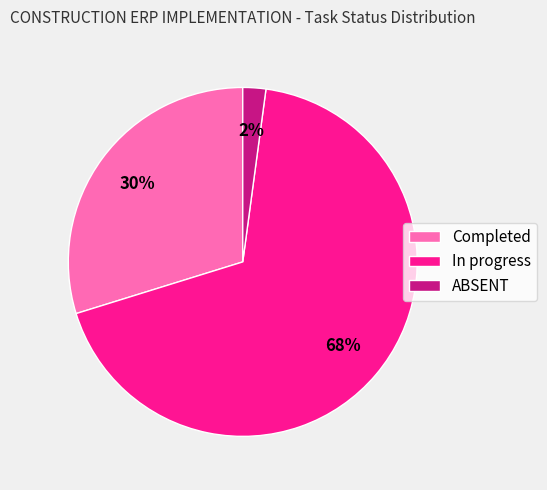

Is it true that ABSENT is 2% of the pie?

True